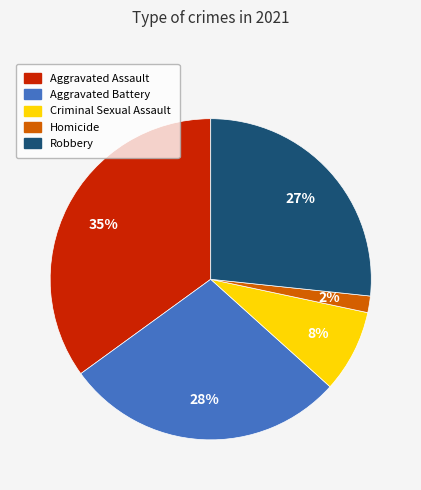

Is there a majority slice in this chart?

No